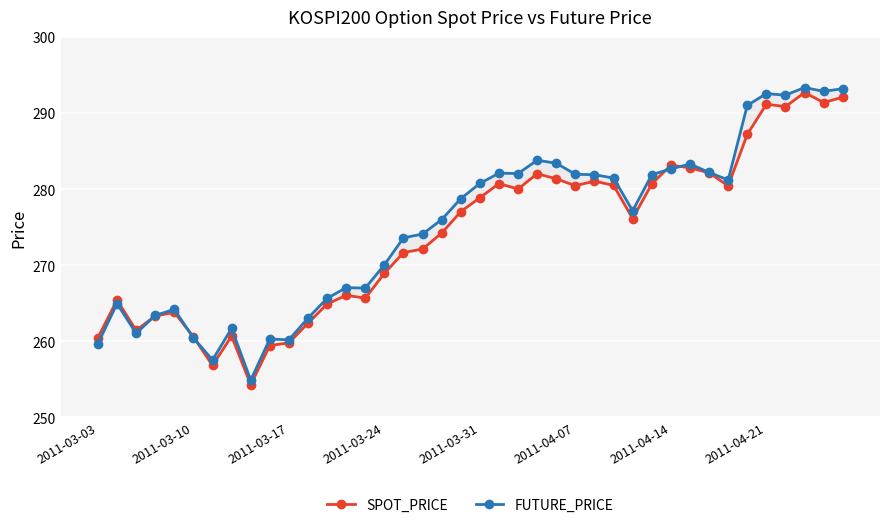

Between 31 and 15, which is larger?

31